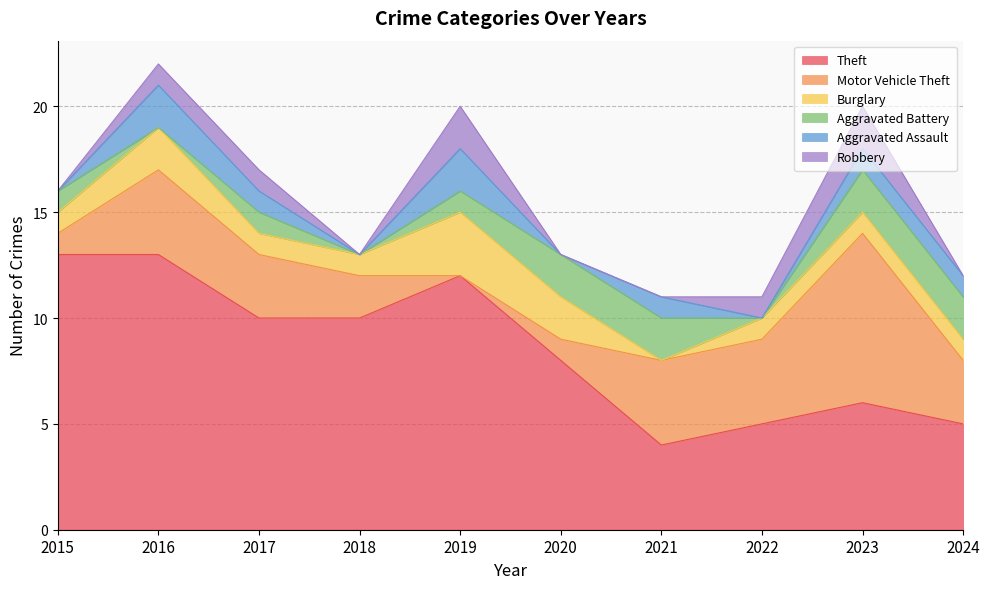

At which label does Motor Vehicle Theft first exceed 3?

2016